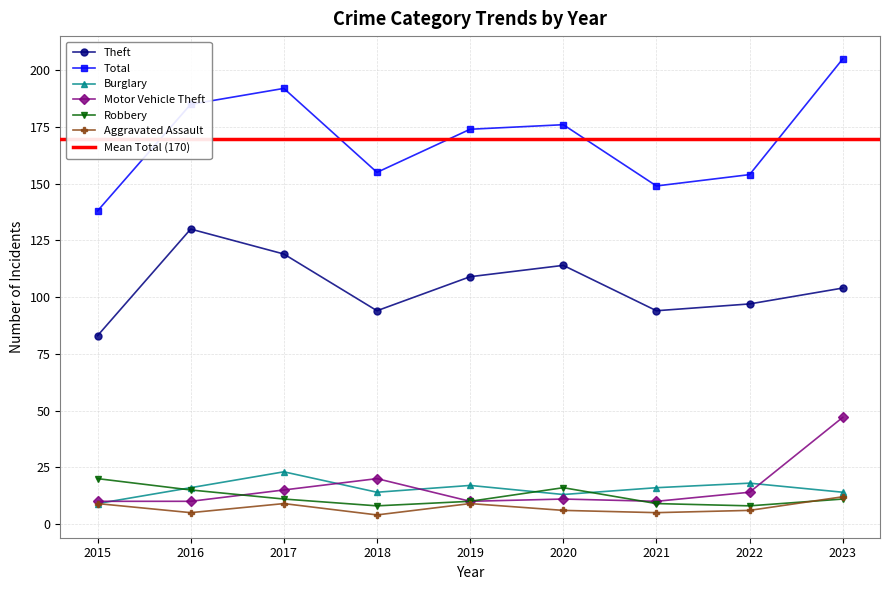

What is the value of the Robbery point at the 5th from the left?

10